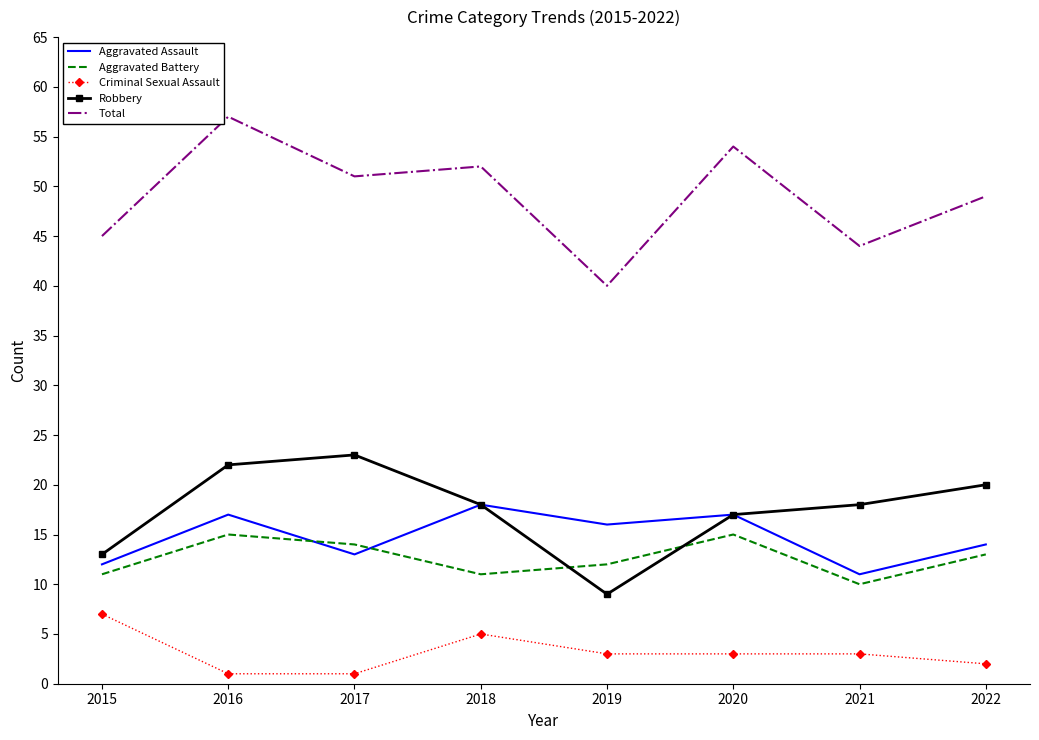

Which series has the widest spread of values?

Total